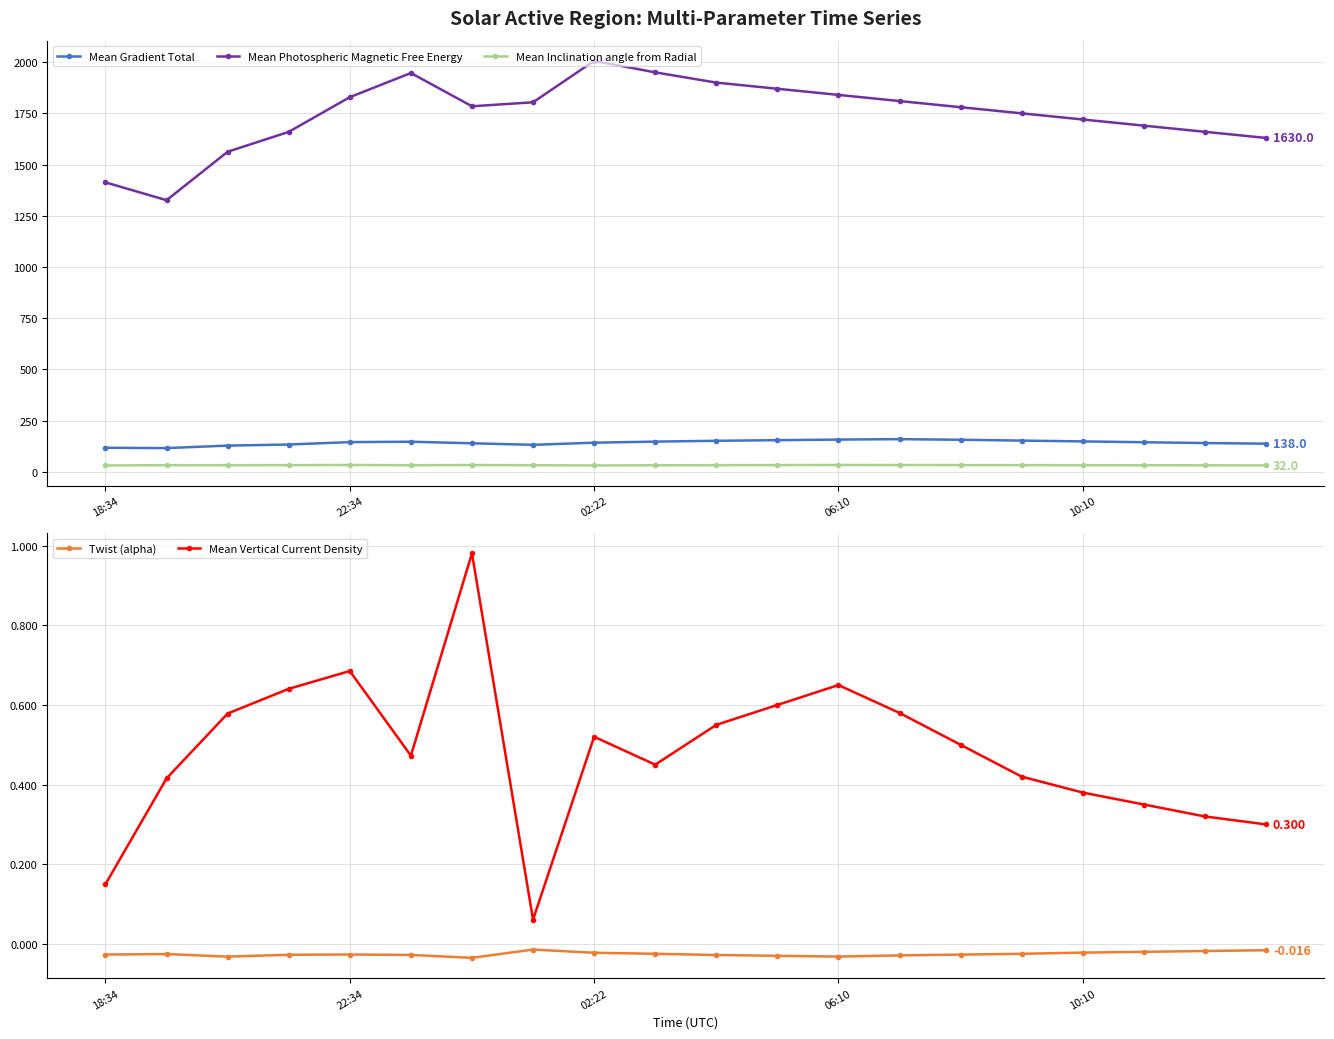

Where is Mean Vertical Current Density nearest to the value 0?

7